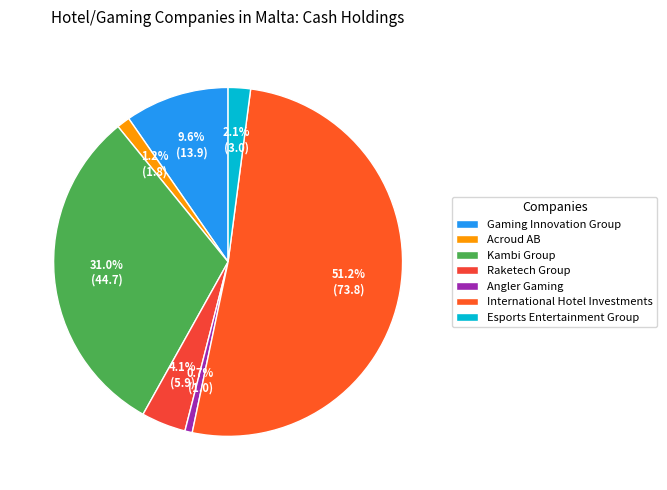

Rank the categories by value from highest to lowest.

International Hotel Investments, Kambi Group, Gaming Innovation Group, Raketech Group, Esports Entertainment Group, Acroud AB, Angler Gaming